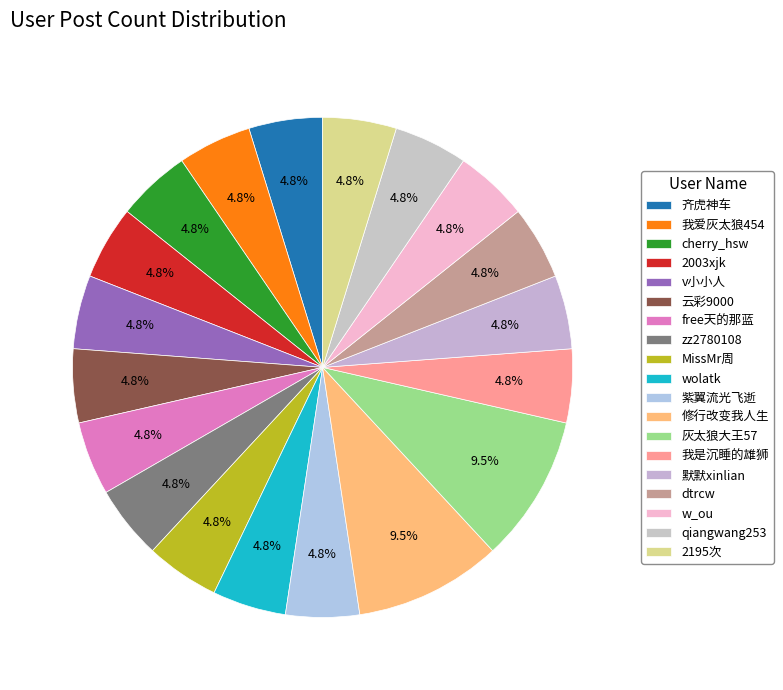

The w_ou slice represents 1% of the pie. True or false?

False